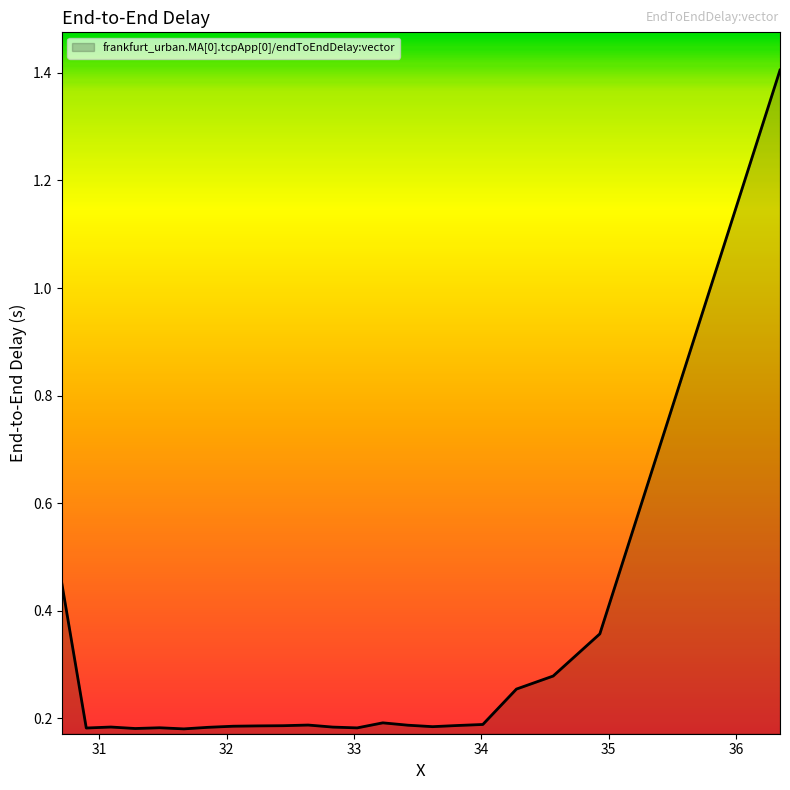

What is the maximum value shown in the chart?

1.4